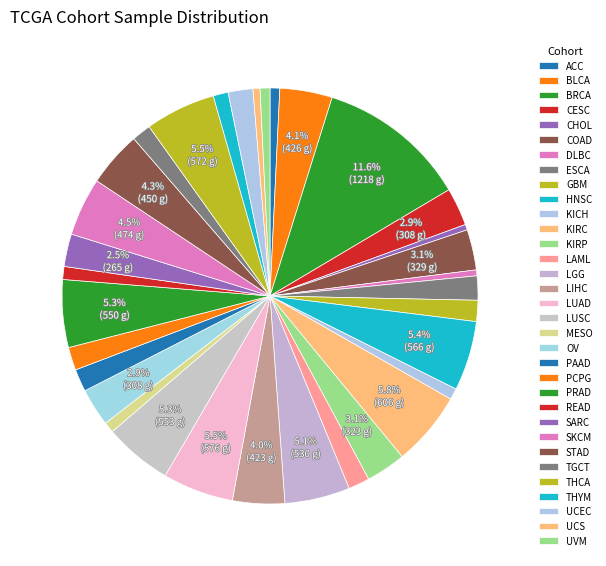

Count the number of slices in the pie.

33